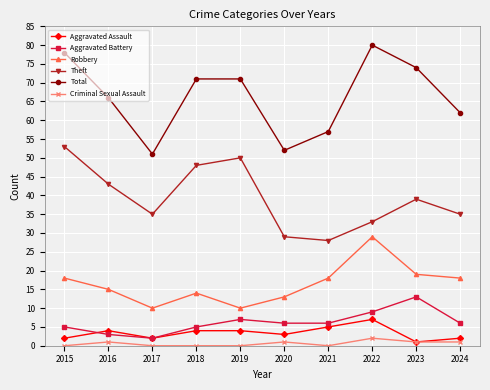

What is the value of the Aggravated Assault point at the 2nd from the left?

4